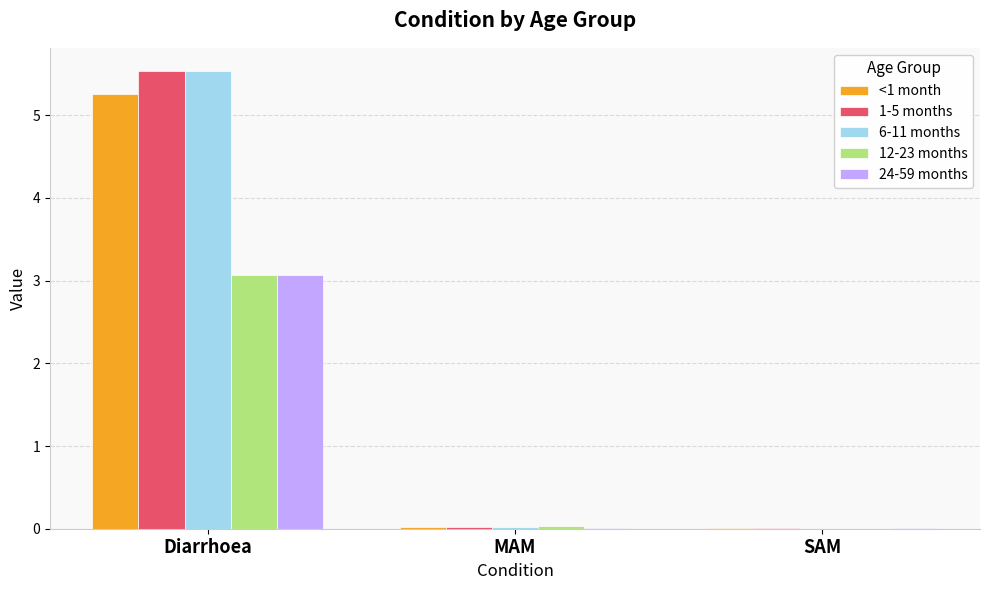

How many groups of bars are there?

3